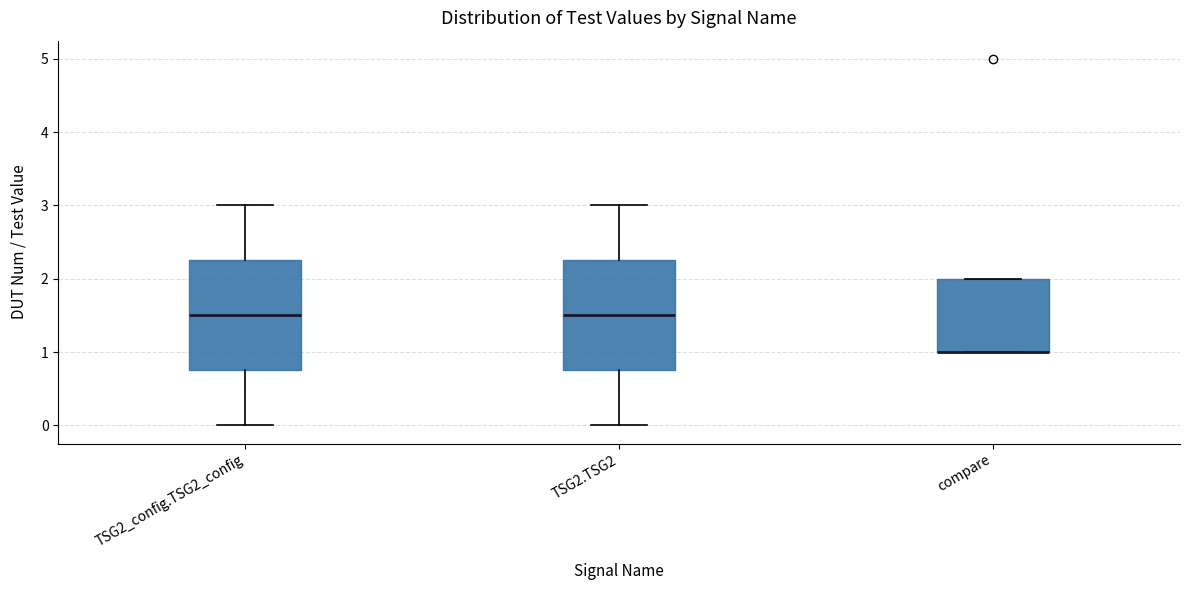

Reading left to right, read every box against the y-axis: the position of its median line, the range the box covers, and the ends of its whiskers. The values are not printed on the chart, so give them approximately, as read against the axis.

TSG2_config.TSG2_config: median 1.5, box 0.8 to 2.3, whiskers 0.0 to 3.0
TSG2.TSG2: median 1.5, box 0.8 to 2.3, whiskers 0.0 to 3.0
compare: median 1.0 (drawn on the box's lower edge), box 1.0 to 2.0, whiskers 1.0 to 2.0